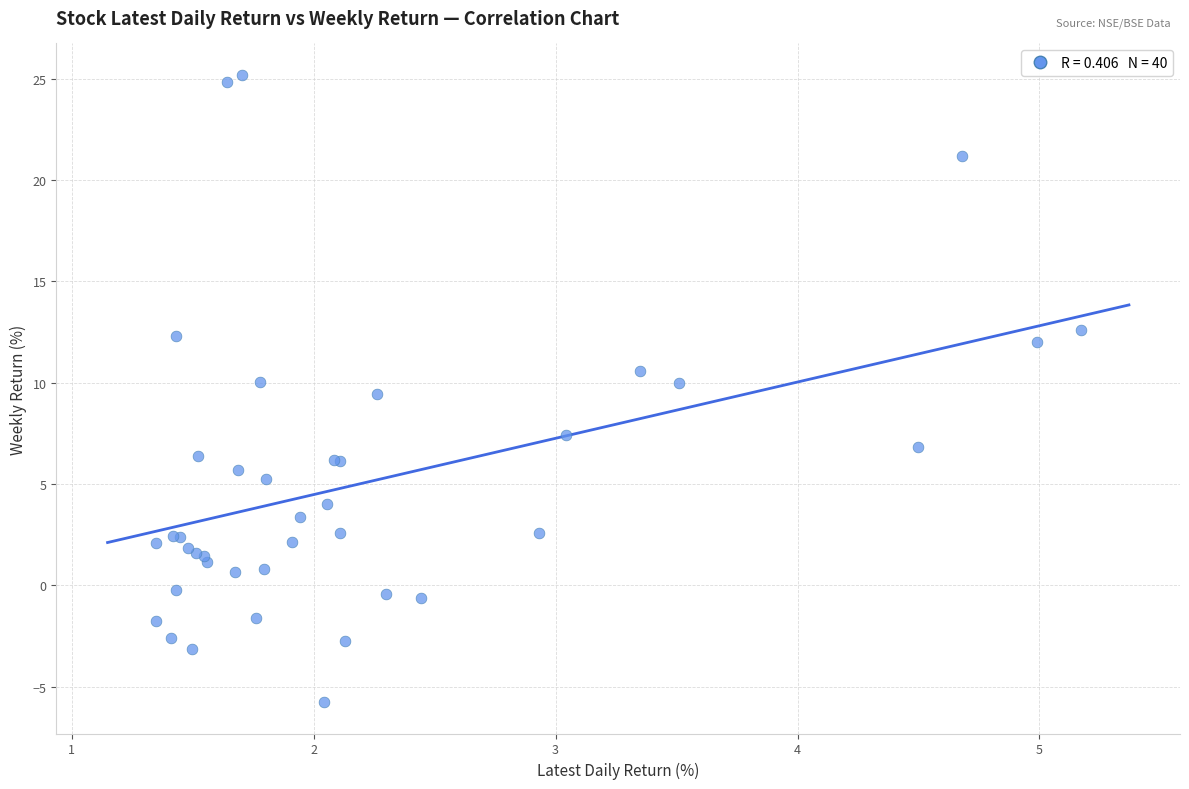

What Y value in the scatter plot is closest to 9?

9.5